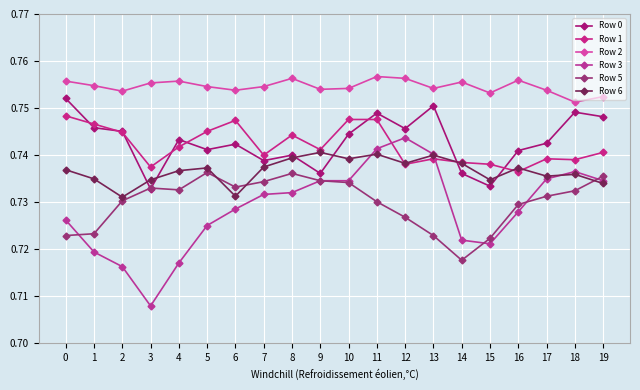

Reading left to right, list all the values displayed in this chart.

Row 0: 0.8	0.7	0.7	0.7	0.7	0.7	0.7	0.7	0.7	0.7	0.7	0.7	0.7	0.8	0.7	0.7	0.7	0.7	0.7	0.7
Row 1: 0.7	0.7	0.7	0.7	0.7	0.7	0.7	0.7	0.7	0.7	0.7	0.7	0.7	0.7	0.7	0.7	0.7	0.7	0.7	0.7
Row 2: 0.8	0.8	0.8	0.8	0.8	0.8	0.8	0.8	0.8	0.8	0.8	0.8	0.8	0.8	0.8	0.8	0.8	0.8	0.8	0.8
Row 3: 0.7	0.7	0.7	0.7	0.7	0.7	0.7	0.7	0.7	0.7	0.7	0.7	0.7	0.7	0.7	0.7	0.7	0.7	0.7	0.7
Row 5: 0.7	0.7	0.7	0.7	0.7	0.7	0.7	0.7	0.7	0.7	0.7	0.7	0.7	0.7	0.7	0.7	0.7	0.7	0.7	0.7
Row 6: 0.7	0.7	0.7	0.7	0.7	0.7	0.7	0.7	0.7	0.7	0.7	0.7	0.7	0.7	0.7	0.7	0.7	0.7	0.7	0.7